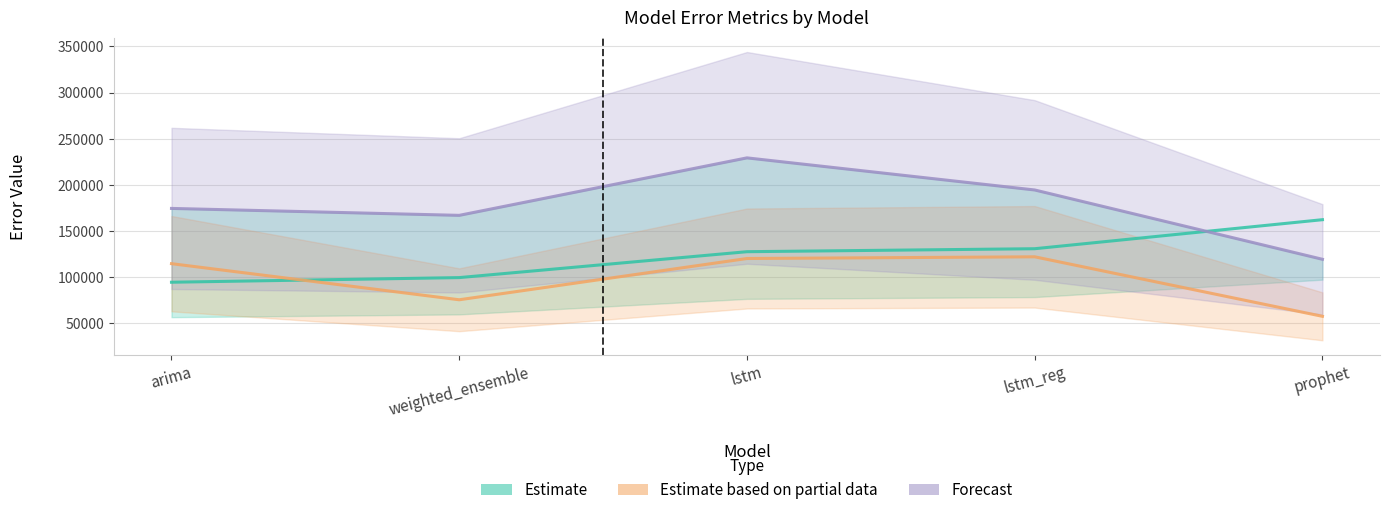

At which category is the sum across all series the highest?

lstm